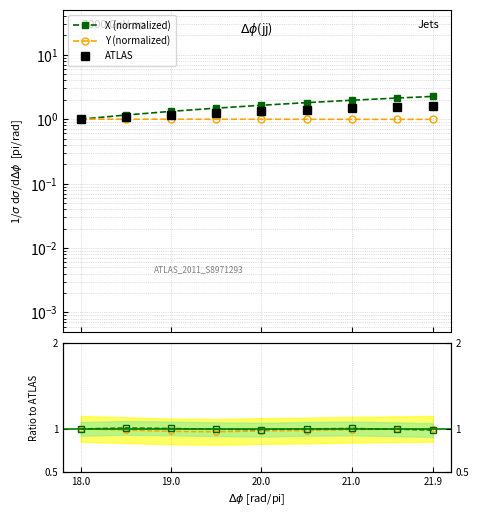

Where is the first local maximum for Y (normalized)?

19.0